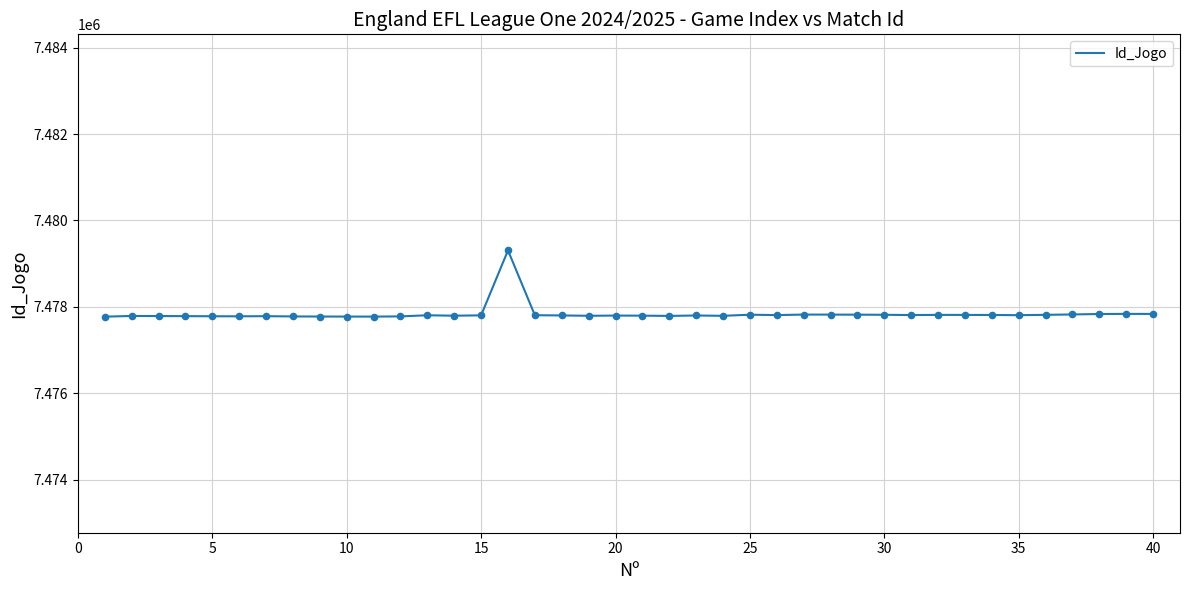

What is the difference between the maximum and minimum values?

1533